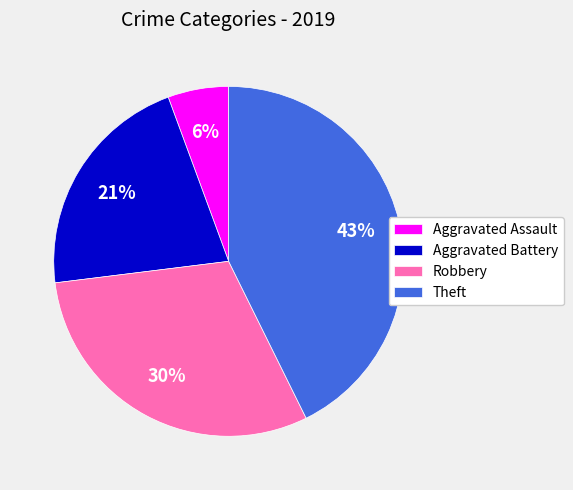

What is the ratio of the value at Aggravated Assault to the value at Theft?

0.1